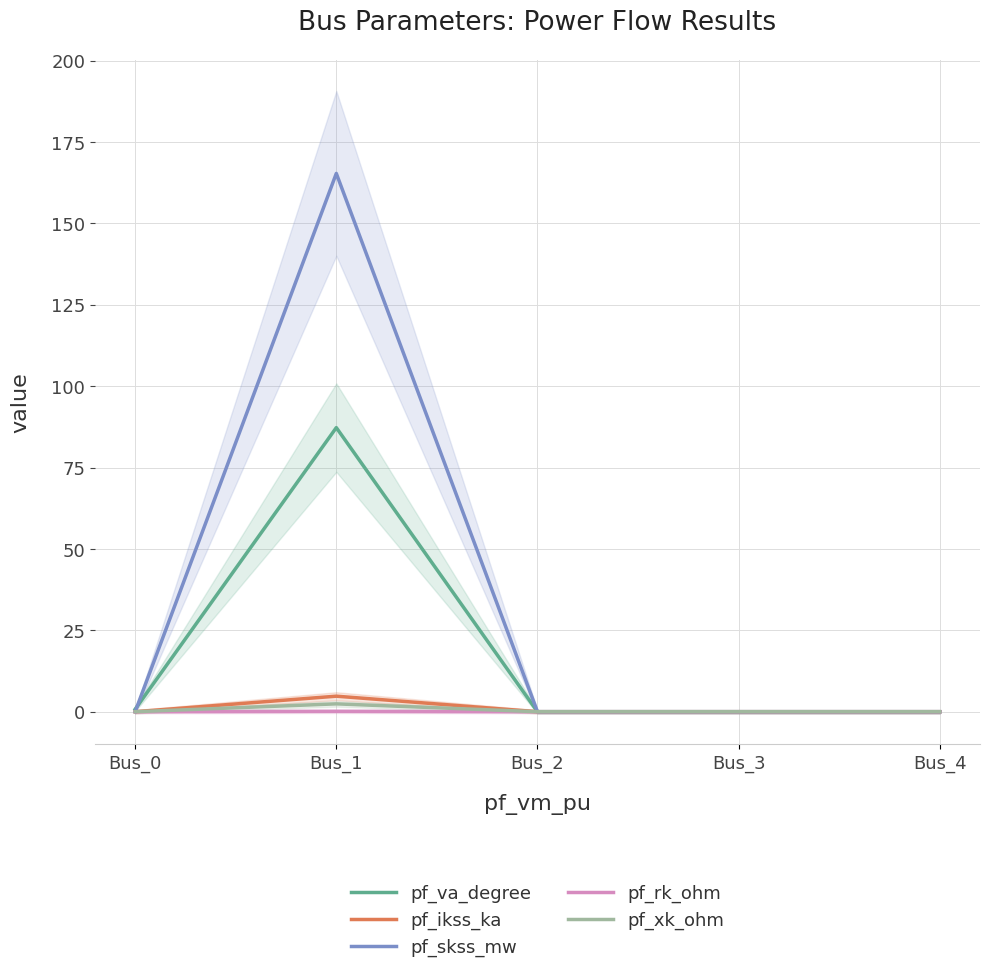

Reading left to right, list all the values displayed in this chart.

pf_va_degree: 0.8	87.3	0.0	0.0	0.0
pf_ikss_ka: 0.0	4.8	0.0	0.0	0.0
pf_skss_mw: 0.0	165.3	0.0	0.0	0.0
pf_rk_ohm: 0.0	0.1	0.0	0.0	0.0
pf_xk_ohm: 0.0	2.4	0.0	0.0	0.0